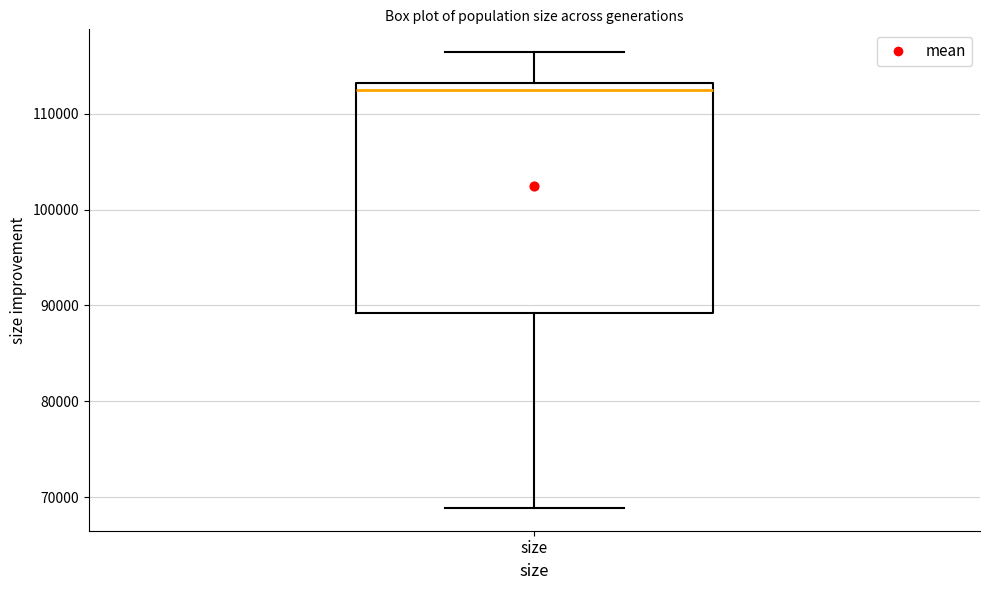

Transcribe this box plot: give where the median line is, the range the box spans, and where the two whiskers end, as read against the y-axis. The values are not printed on the chart, so give them approximately, as read against the axis.

median 112000, box 89000 to 113000, whiskers 69000 to 116000